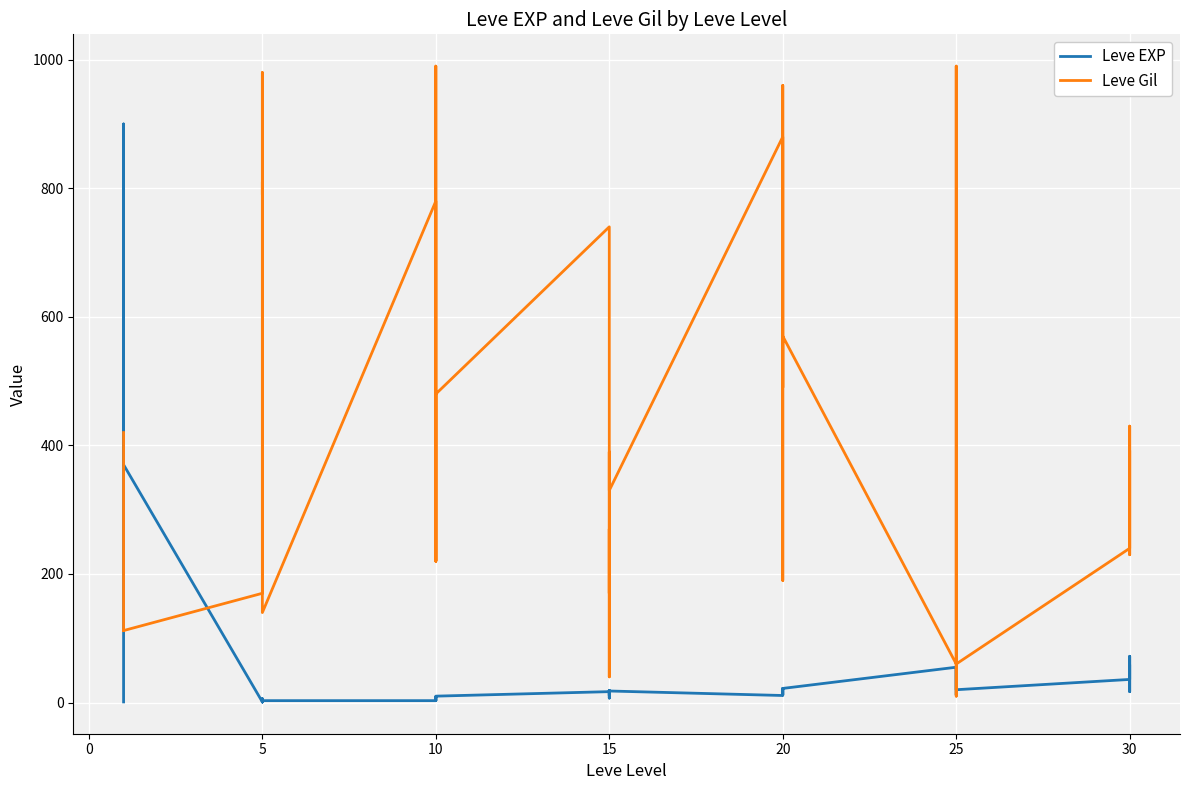

Rank the series by their maximum value, from highest to lowest.

Leve Gil, Leve EXP